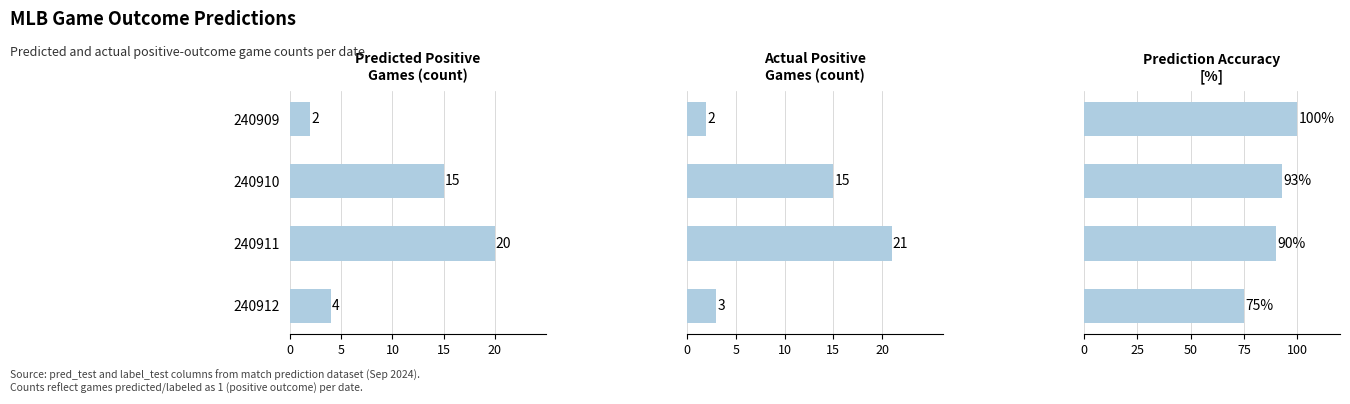

How many data points does each series have?

4